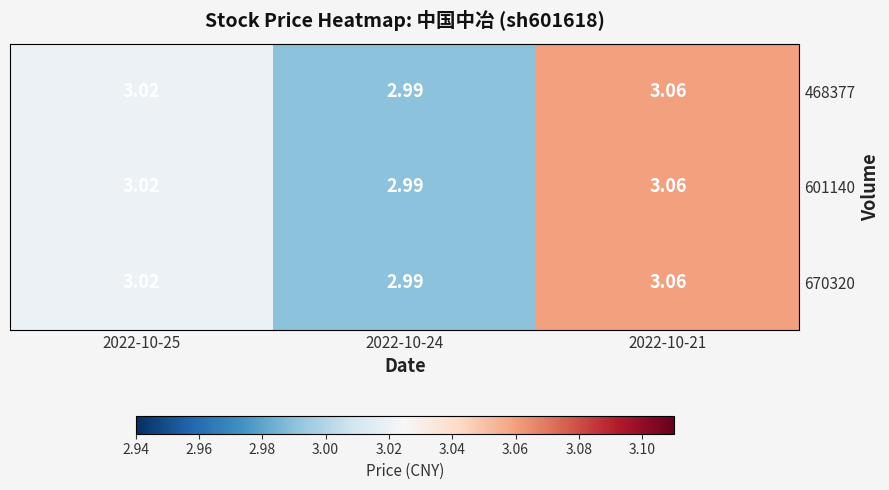

Which series changed the most between 2022-10-24 and 2022-10-21?

468377